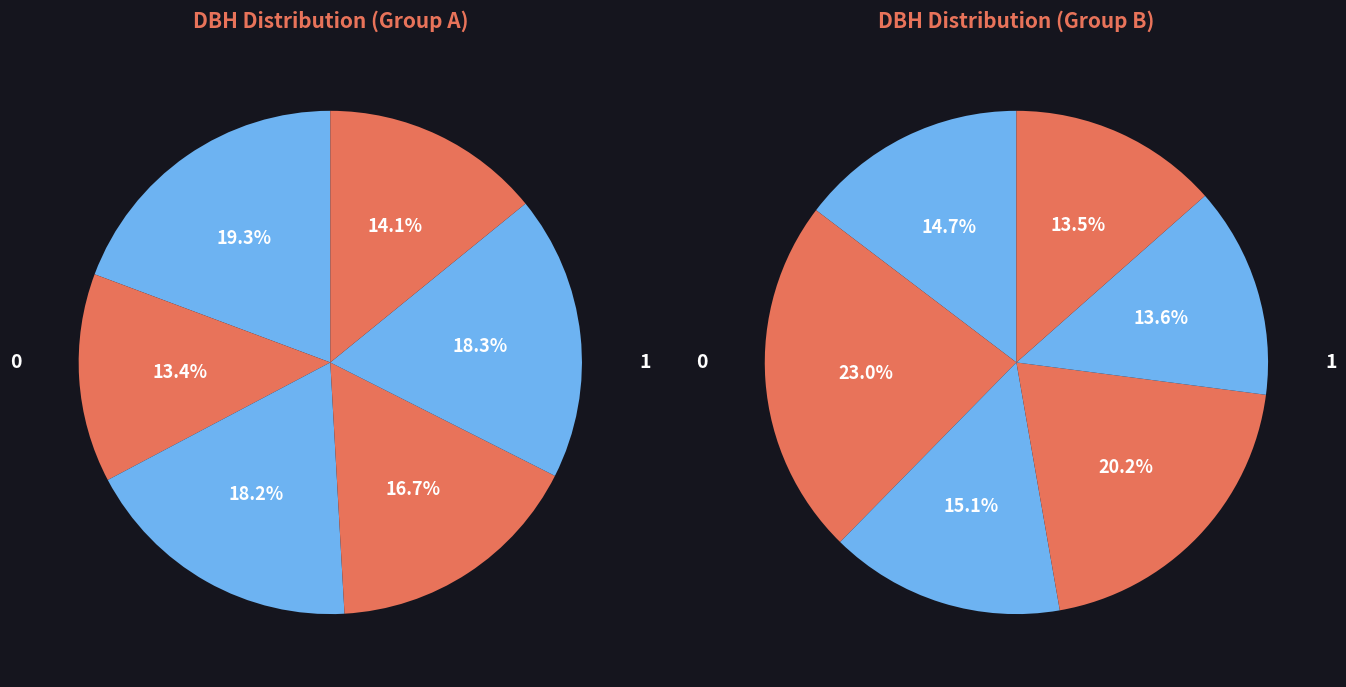

Is there a majority slice in this chart?

No